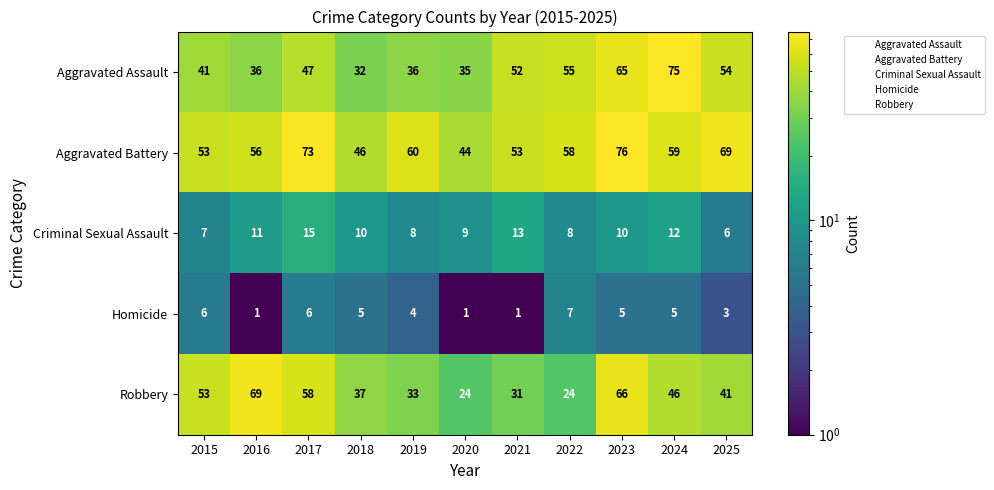

True or false: Aggravated Battery has a value of 53 at 2015.

True